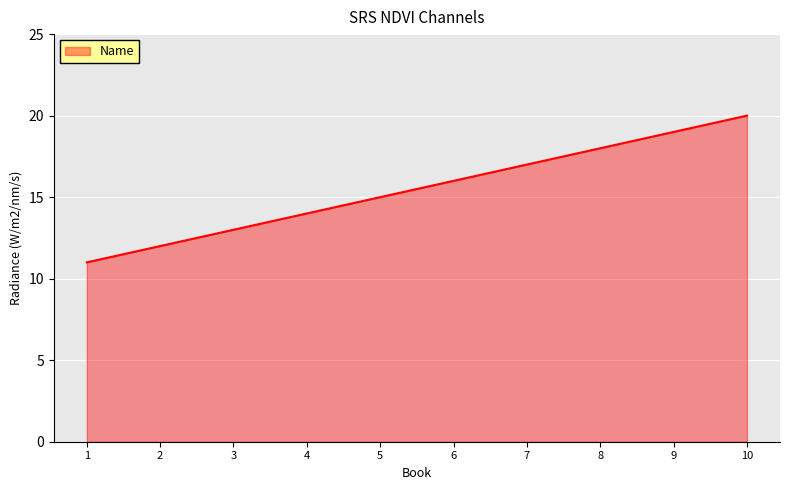

What is the greatest value displayed?

20